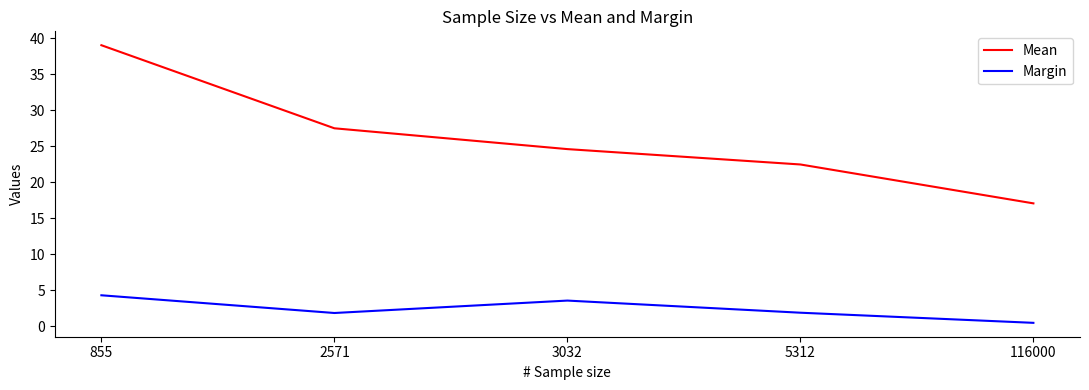

How many interior local peaks does the Margin series have?

1